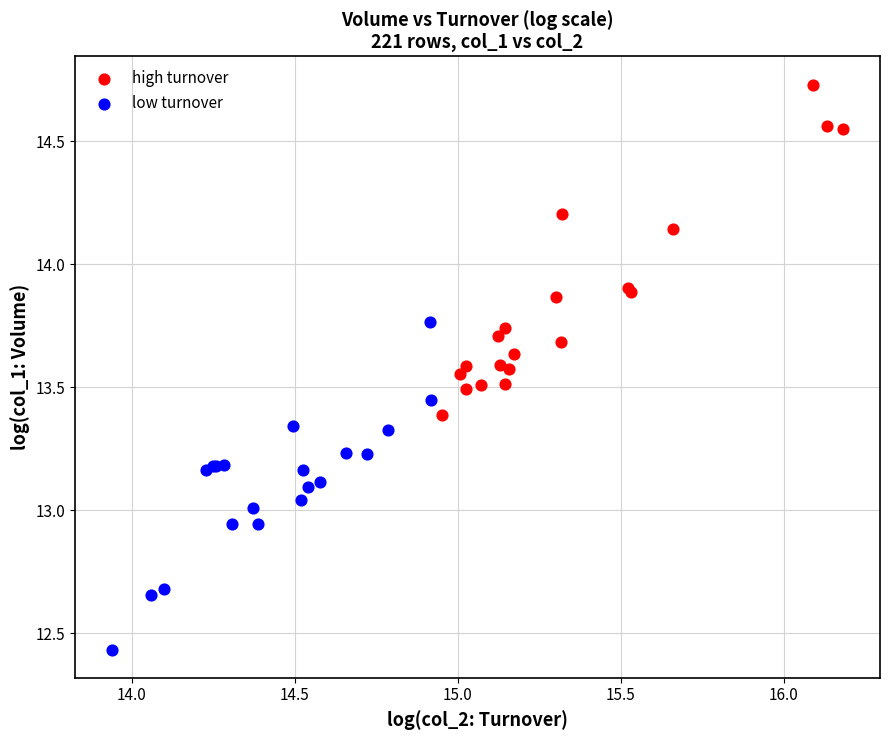

Which series contains the highest Y value?

high turnover